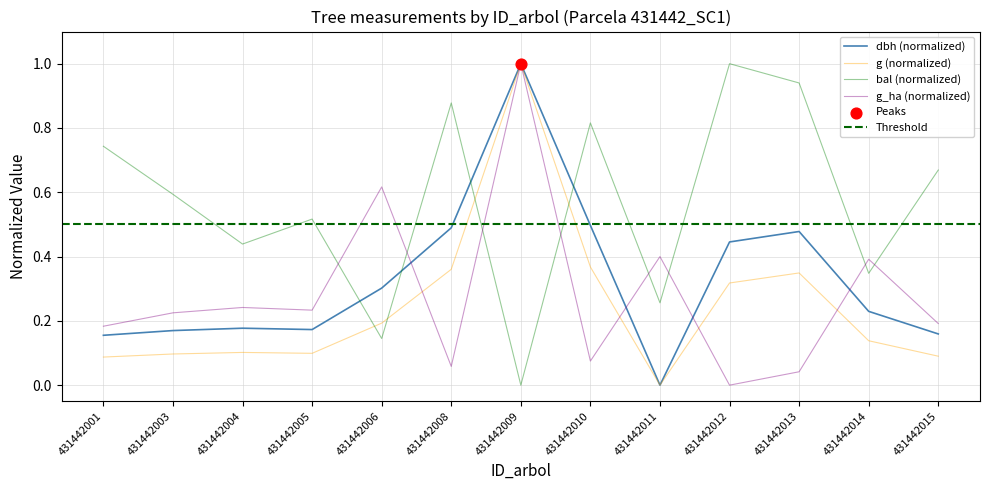

Is the value of dbh at 431442003 greater than the value of g at 431442011?

Yes